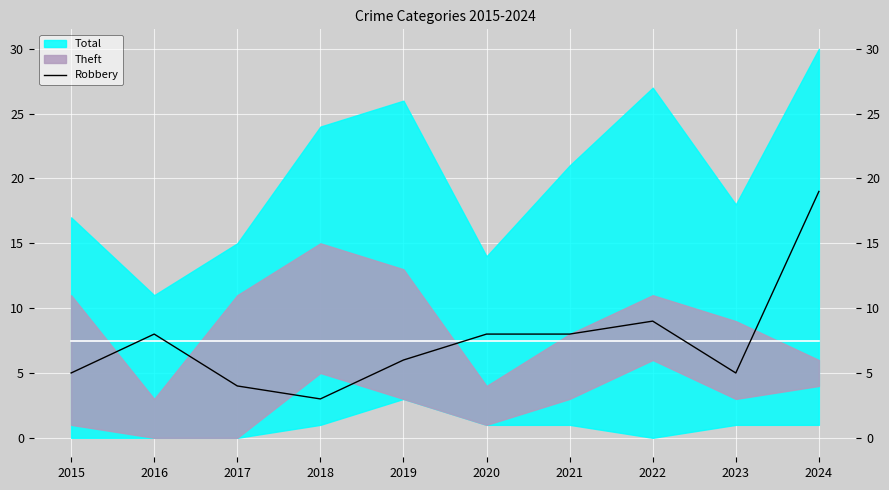

How many points are higher than both their immediate neighbors (excluding endpoints)?

2